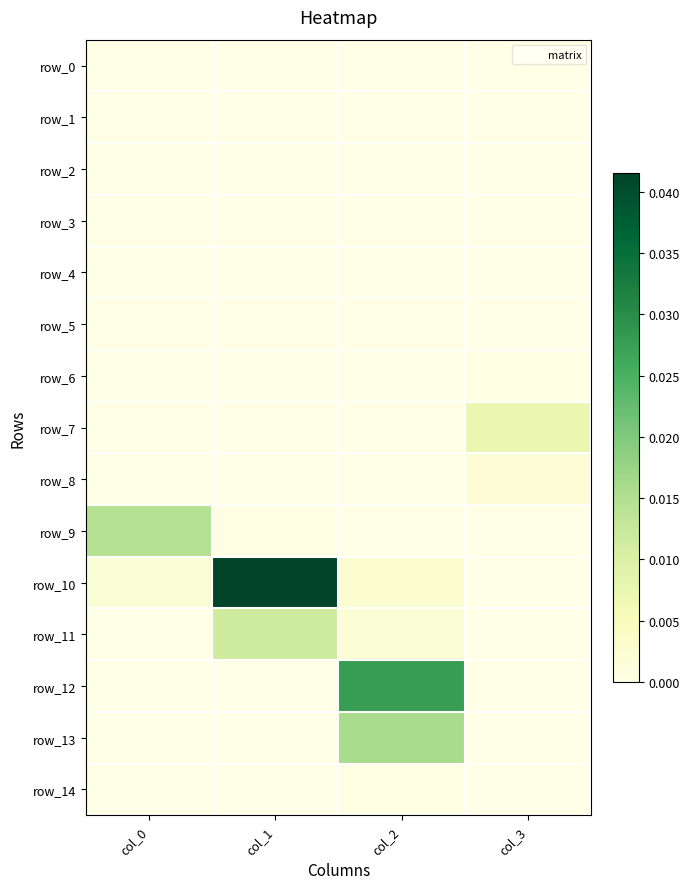

How many row_13 values are between 0 and 1?

4